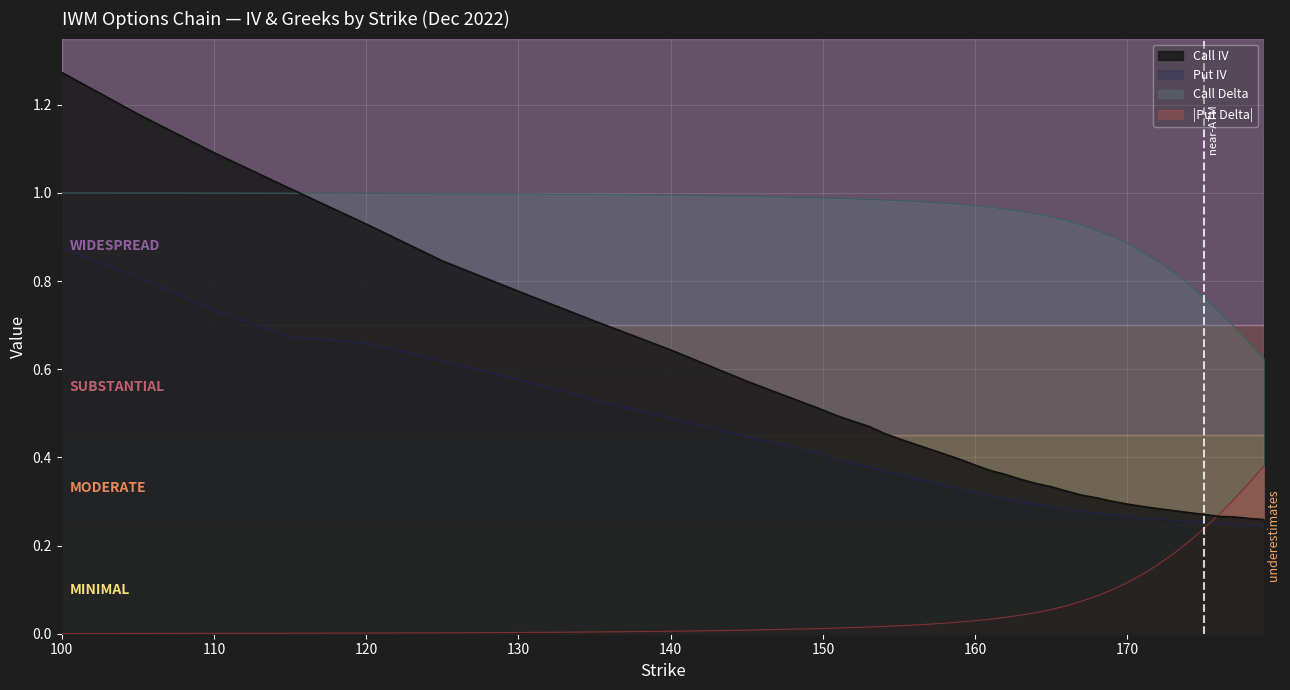

What is the value of the Call IV point at the 15th from the left?

0.5